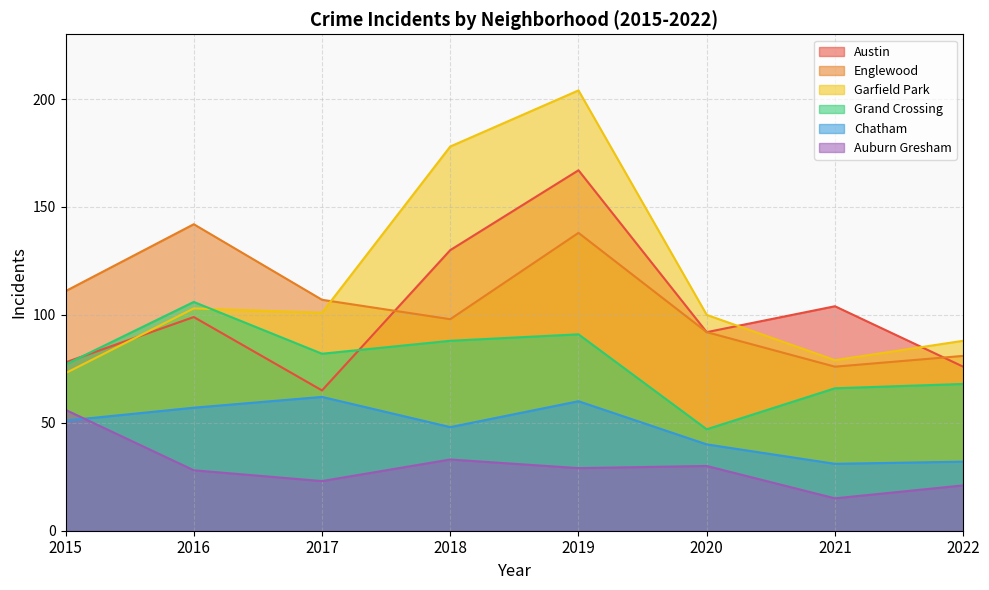

The value of Chatham at 2022 is 12. True or false?

False